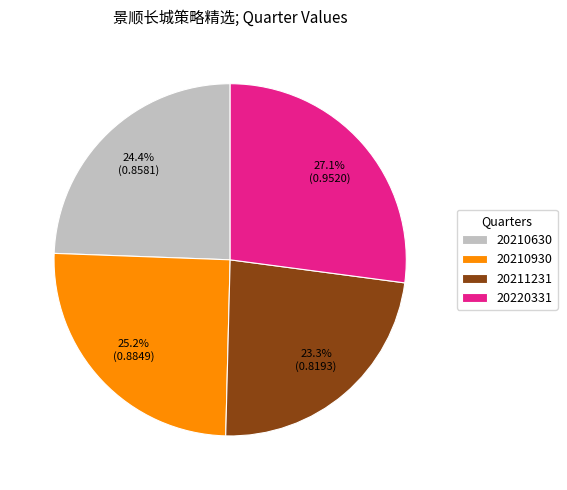

To the nearest percent, what is the average slice percentage?

25%